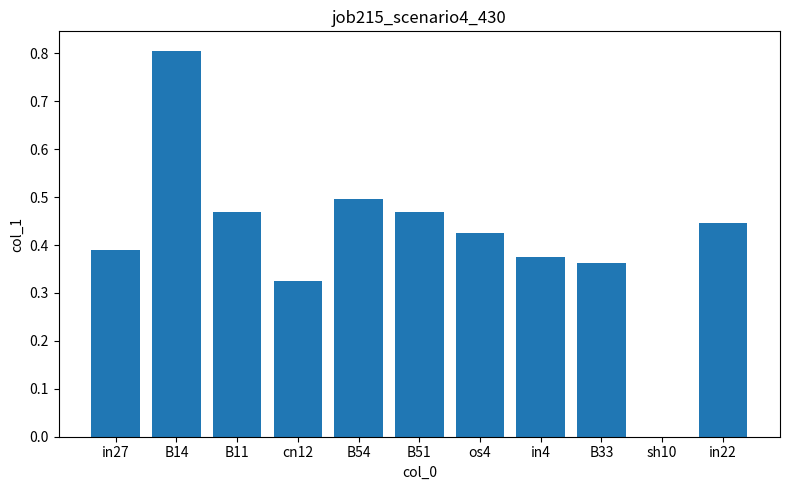

Which category has the highest value across all series?

B14